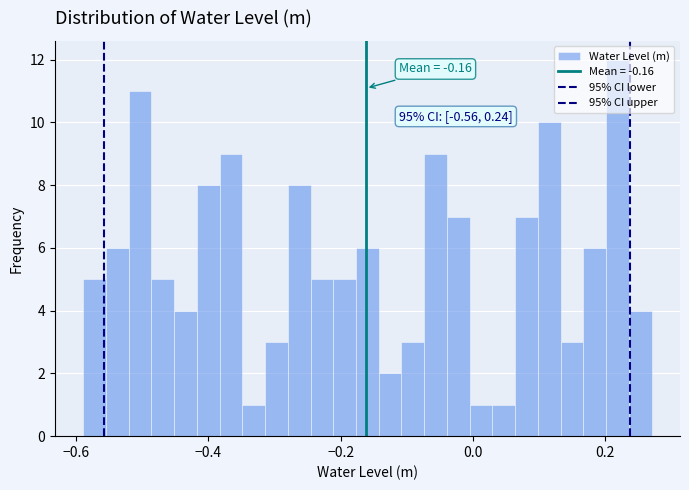

Read against the x-axis, roughly where is the centre of the tallest bar?

0.22